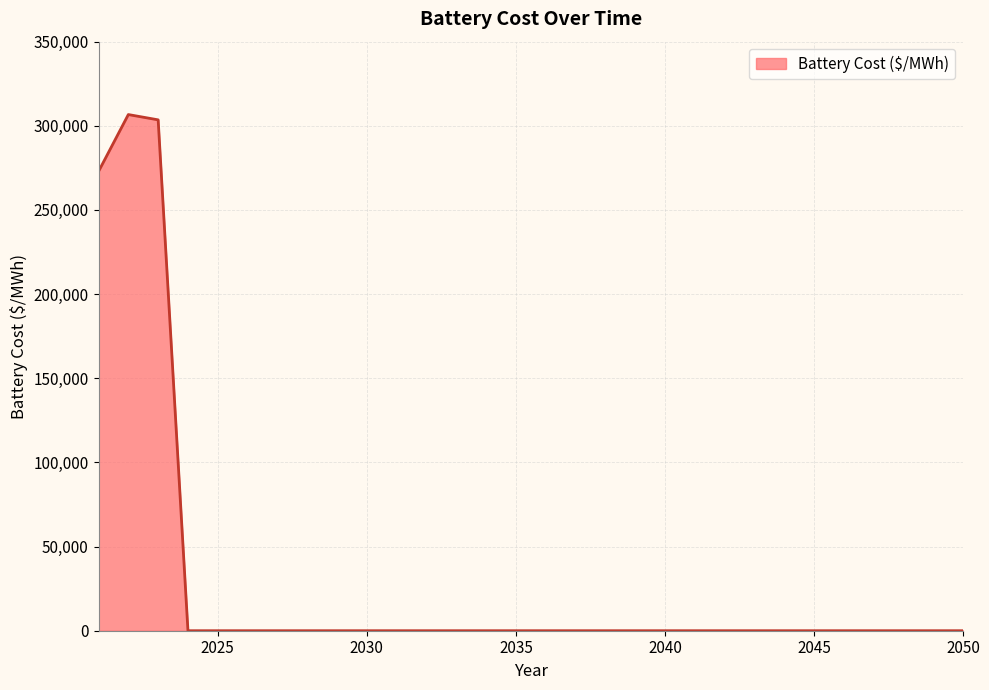

What is the maximum value shown in the chart?

306691.7